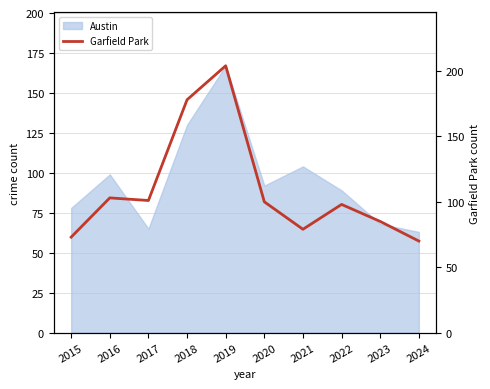

Which category has the highest value across all series?

2019